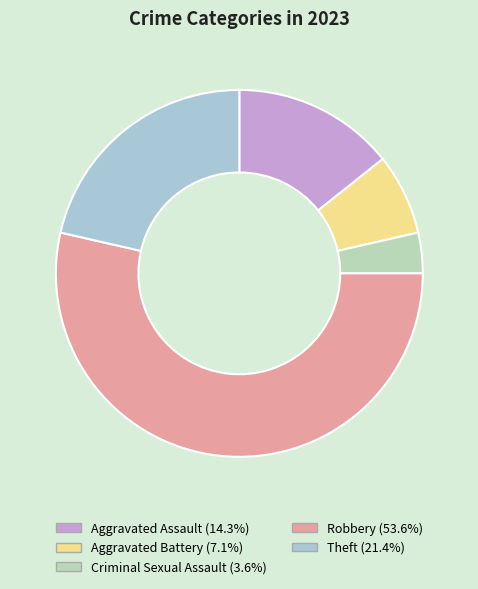

Which slice is the largest?

Robbery